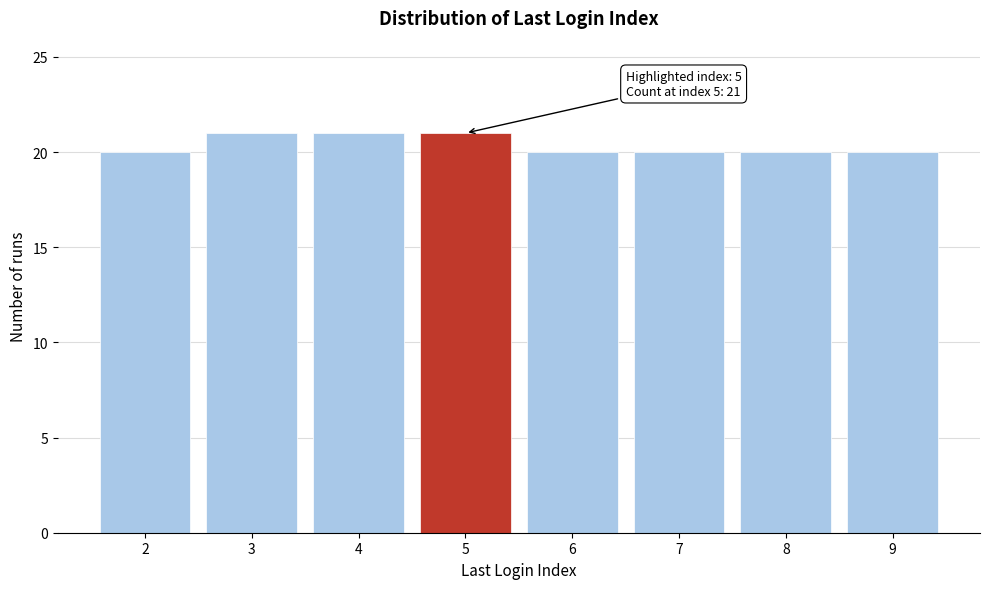

Reading left to right, what are all the values shown in this chart?

2=20	3=21	4=21	5=21	6=20	7=20	8=20	9=20